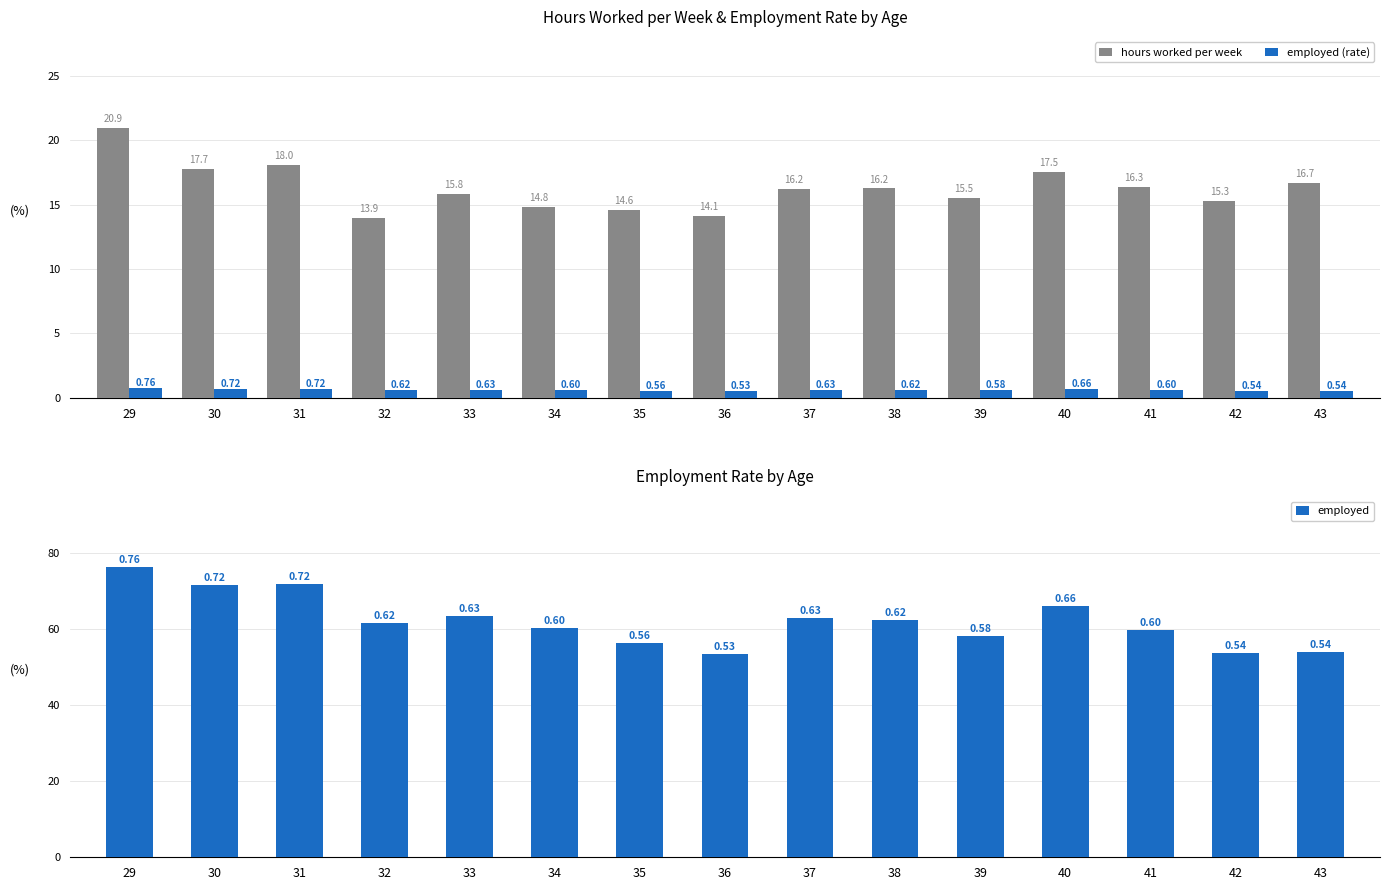

The employed series shows 0.7 at 40. True or false?

True